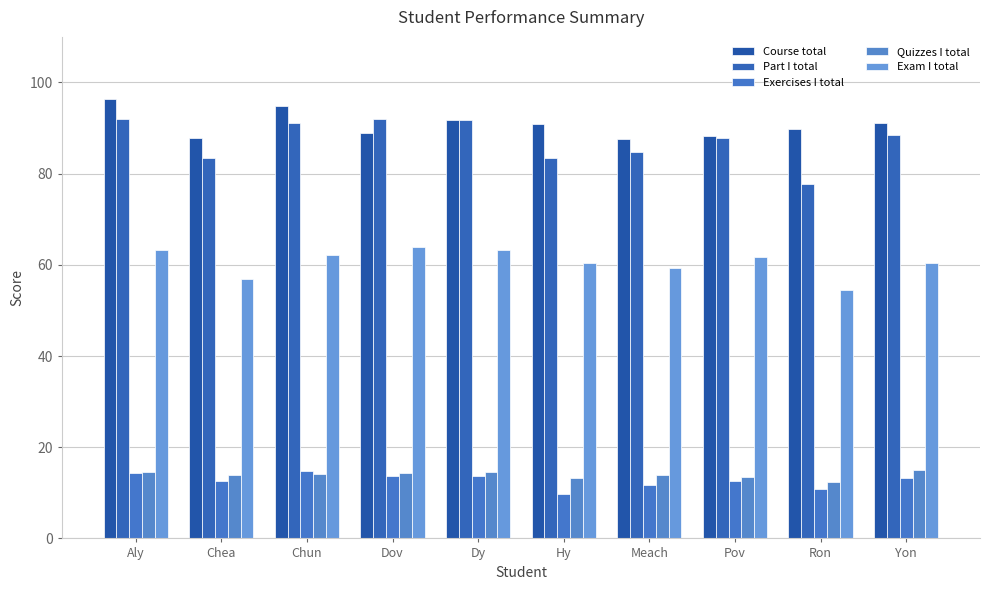

Count the number of data series in this chart.

5